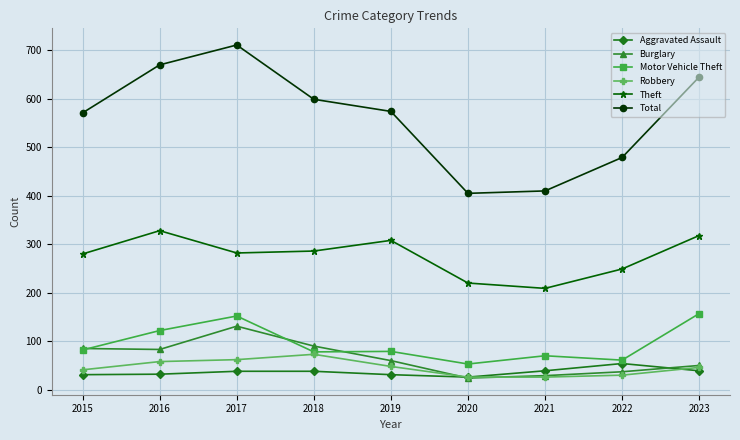

At which label is Burglary closest to 77?

2016